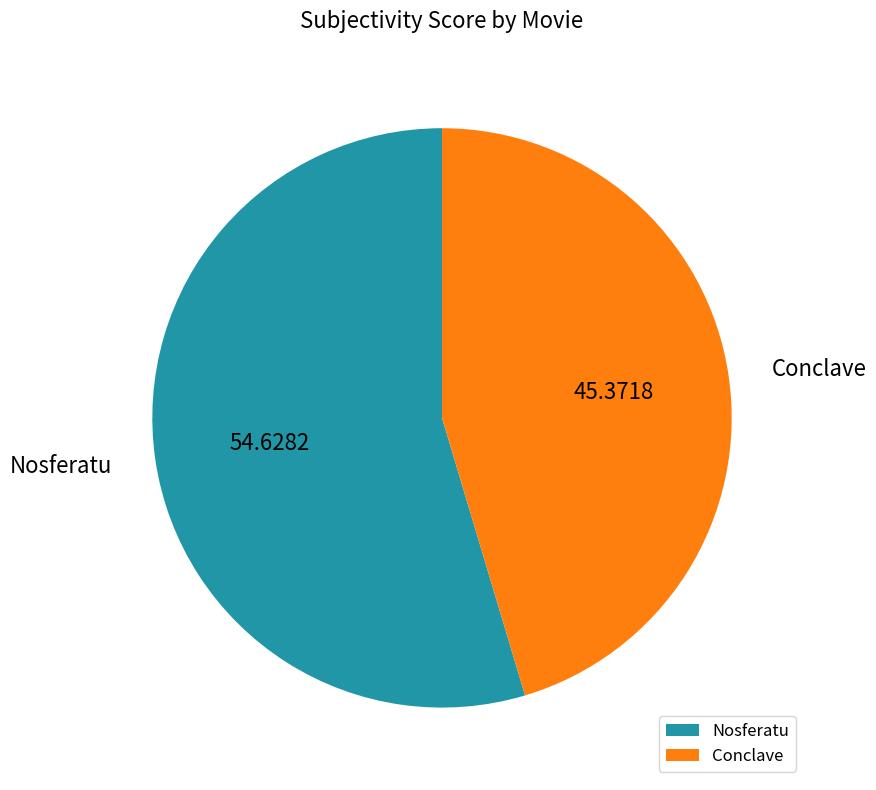

Which category has the smallest portion of the pie?

Conclave